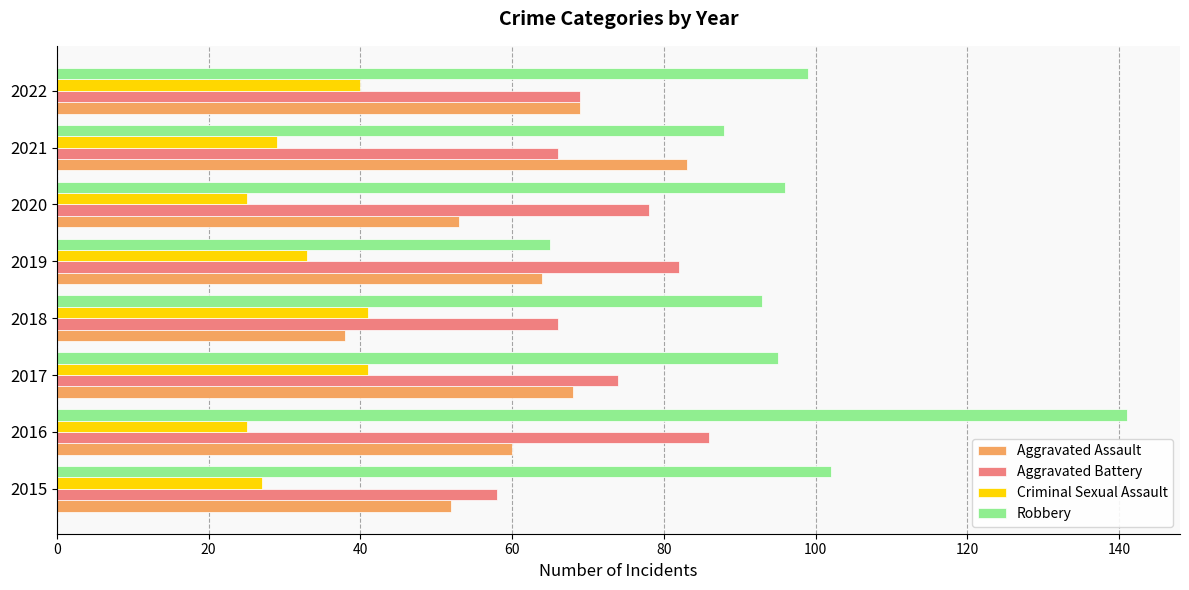

True or false: Criminal Sexual Assault has a value of 40 at 2022.

True